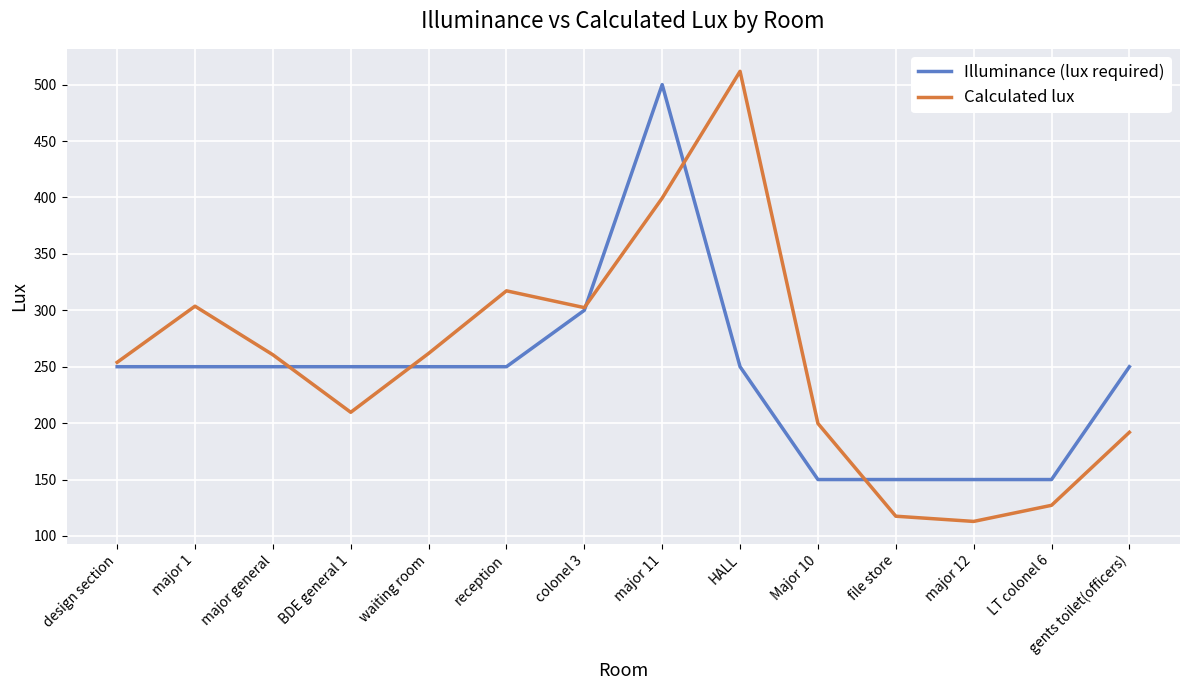

What position from the left is Major 10?

10